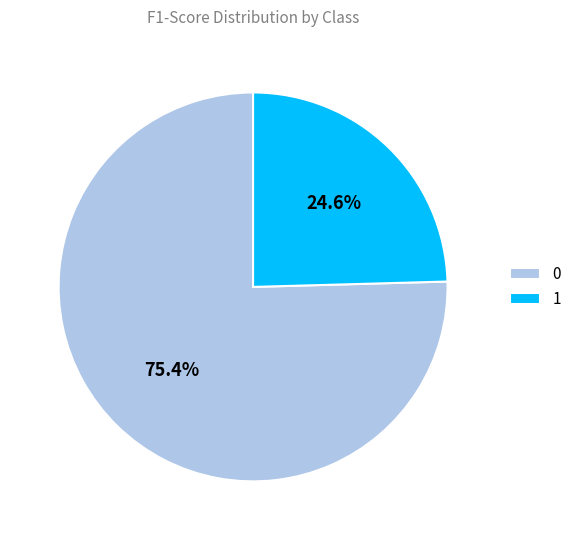

What percentage is the 1 slice, to the nearest percent?

25%